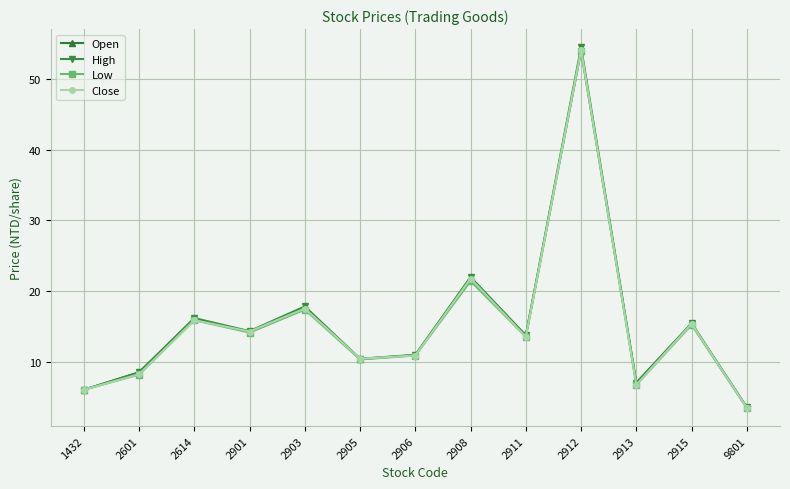

True or false: High has more than 1 points higher than both neighbors.

True